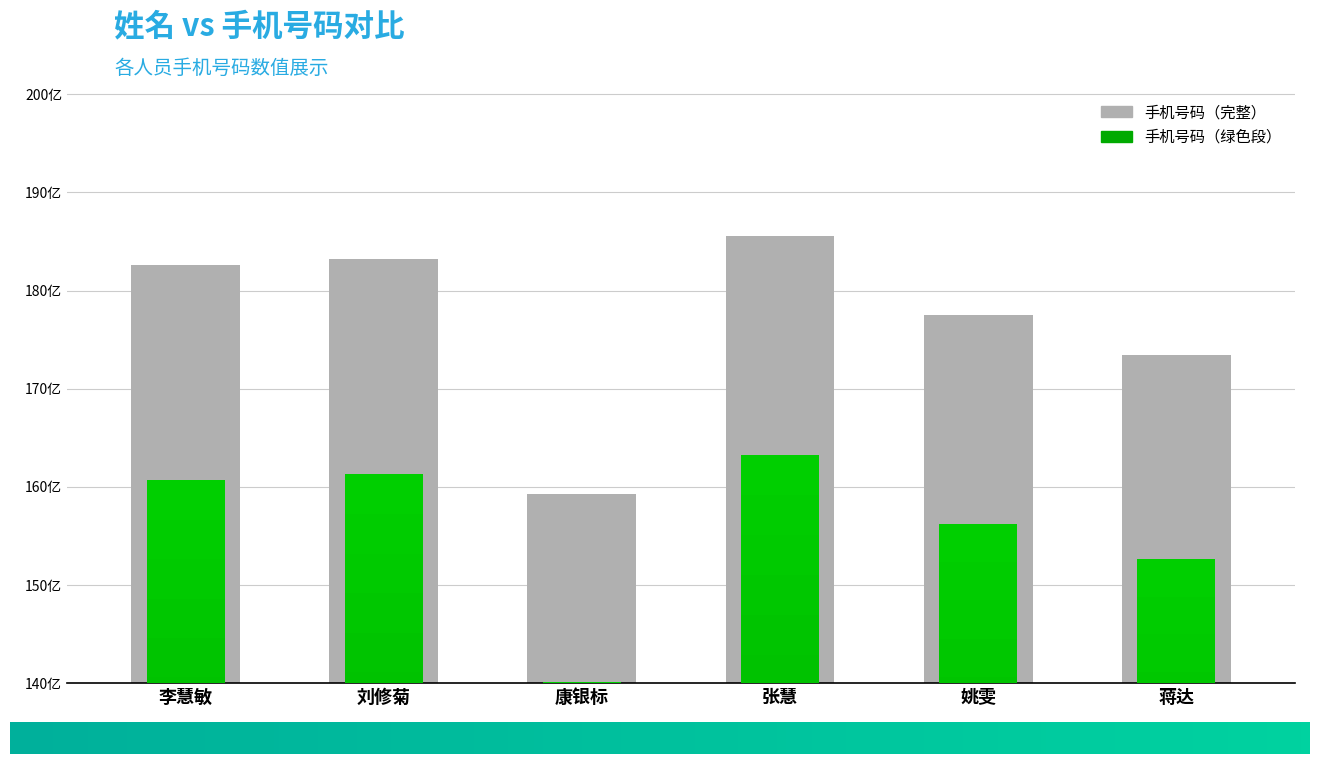

List the labels in order of value, smallest first.

康银标, 蒋达, 姚雯, 李慧敏, 刘修菊, 张慧